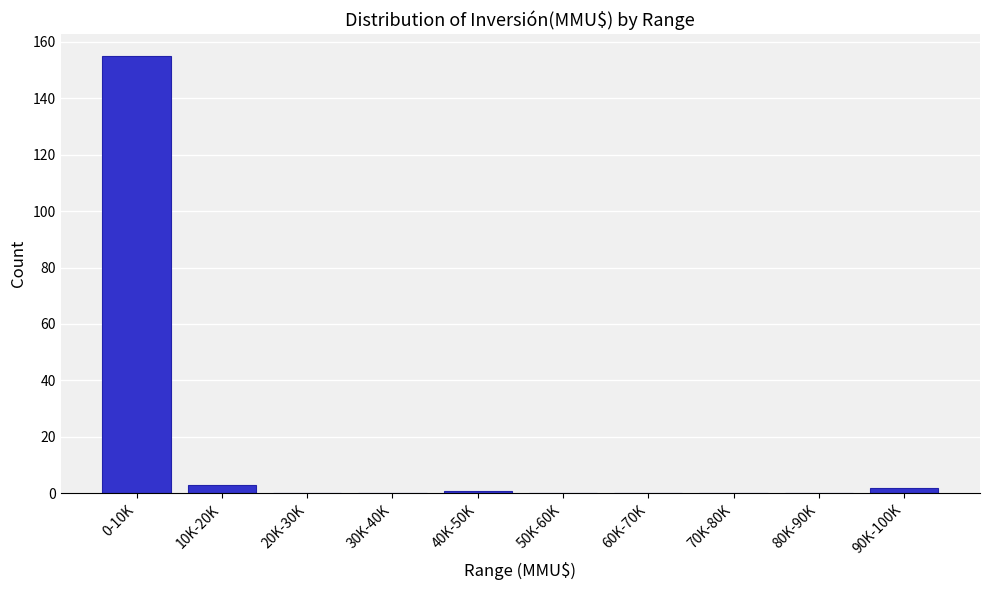

Reading left to right, transcribe all the data shown in this chart.

0-10K=155	10K-20K=3	20K-30K=0	30K-40K=0	40K-50K=1	50K-60K=0	60K-70K=0	70K-80K=0	80K-90K=0	90K-100K=2